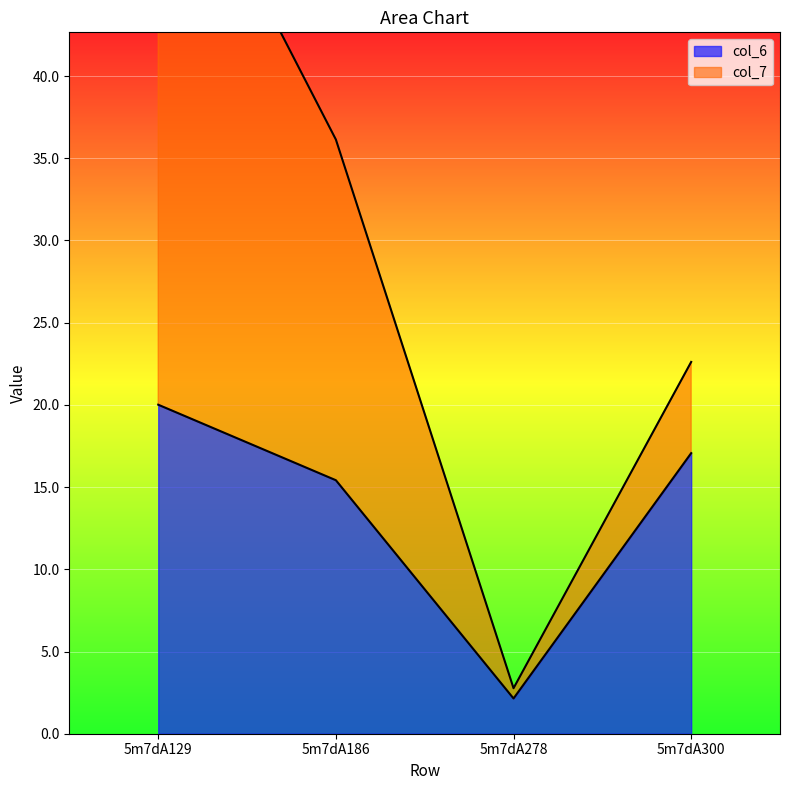

At which category does the chart reach its peak across all series?

5m7dA129